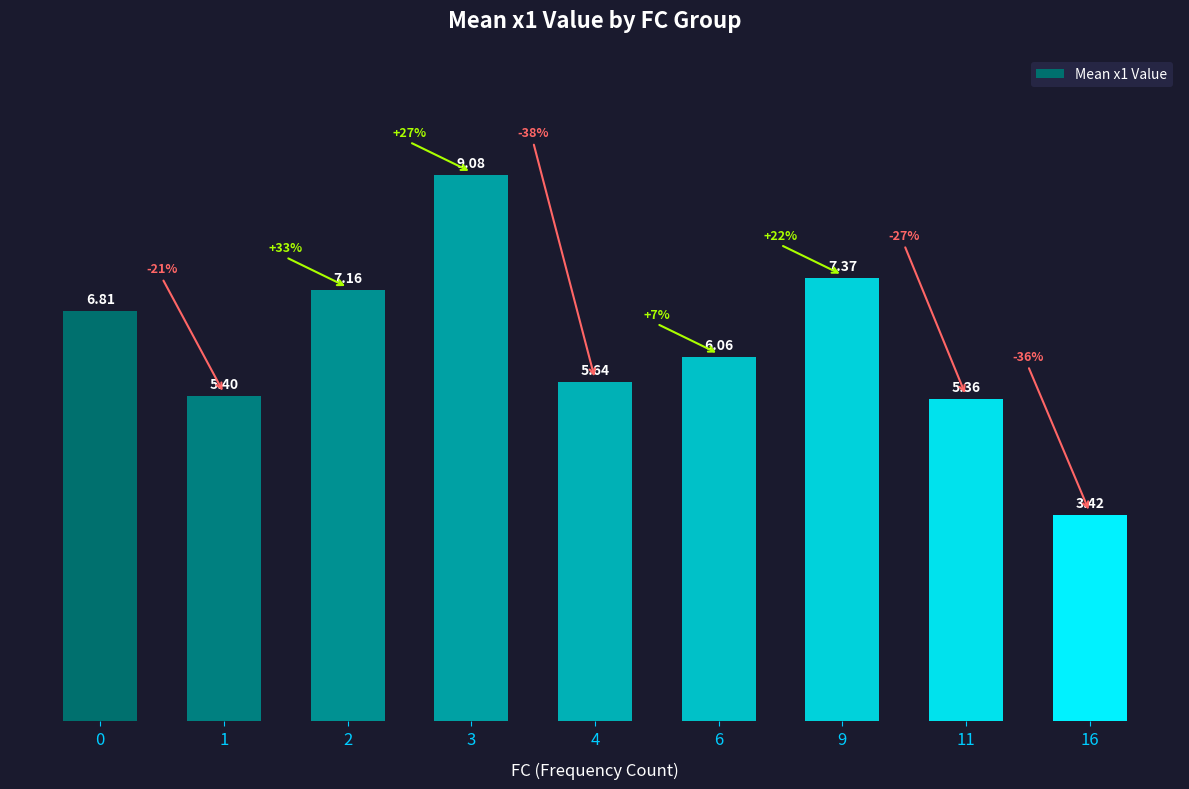

What is the sum of all values?

56.3